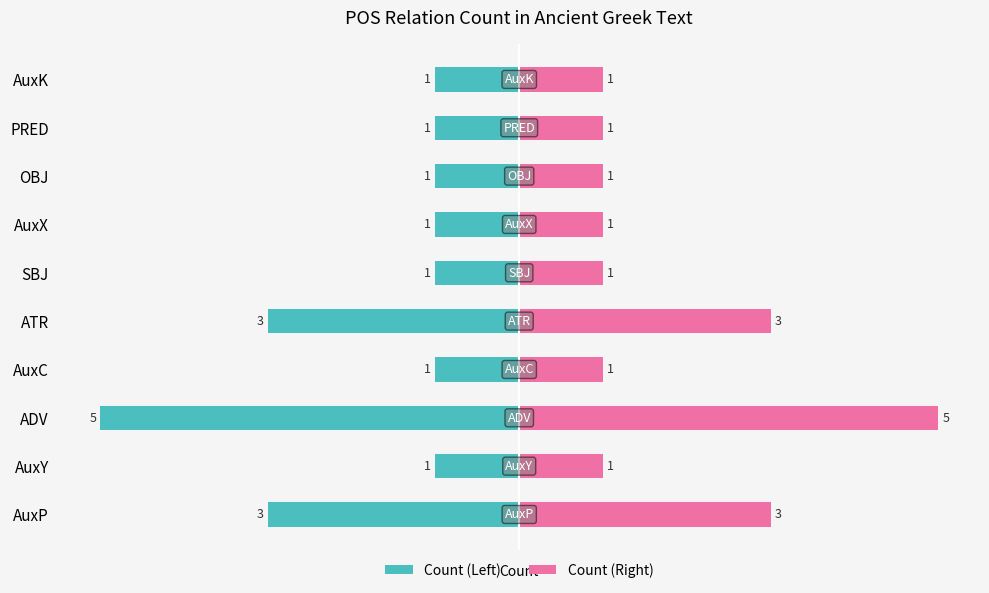

Which series changed the most between AuxX and PRED?

Count (Left)